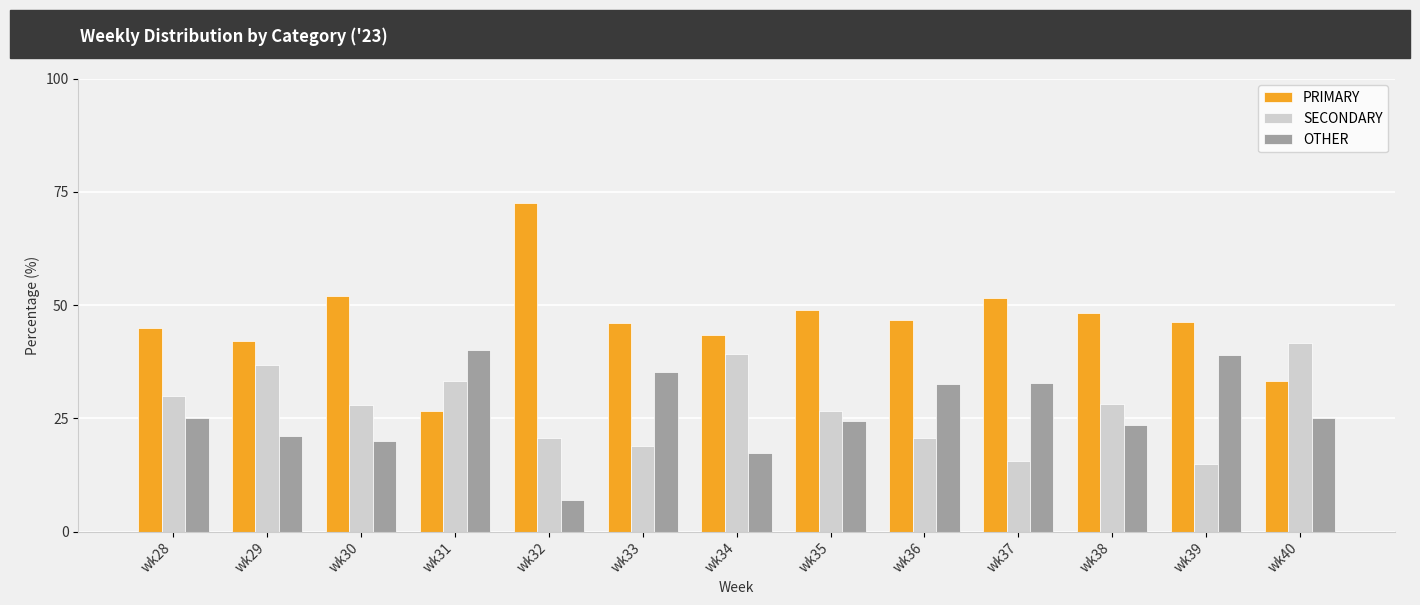

Rank the series at wk29 from highest to lowest value.

PRIMARY, SECONDARY, OTHER